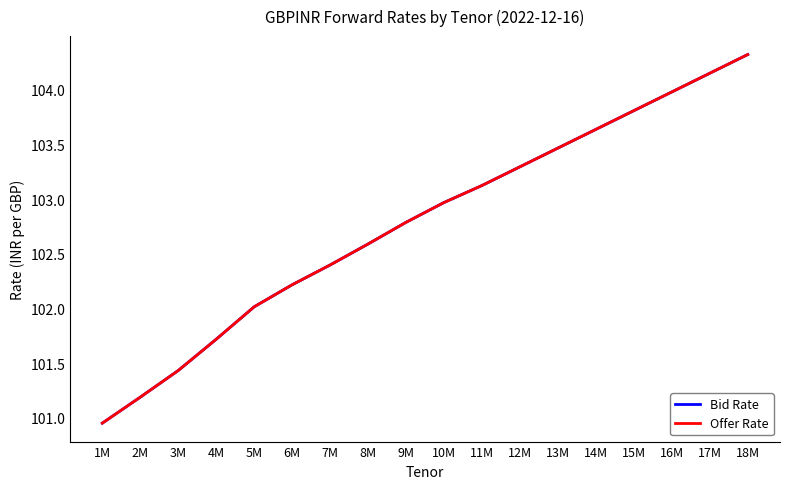

Is this an area chart (filled region under the line)?

No